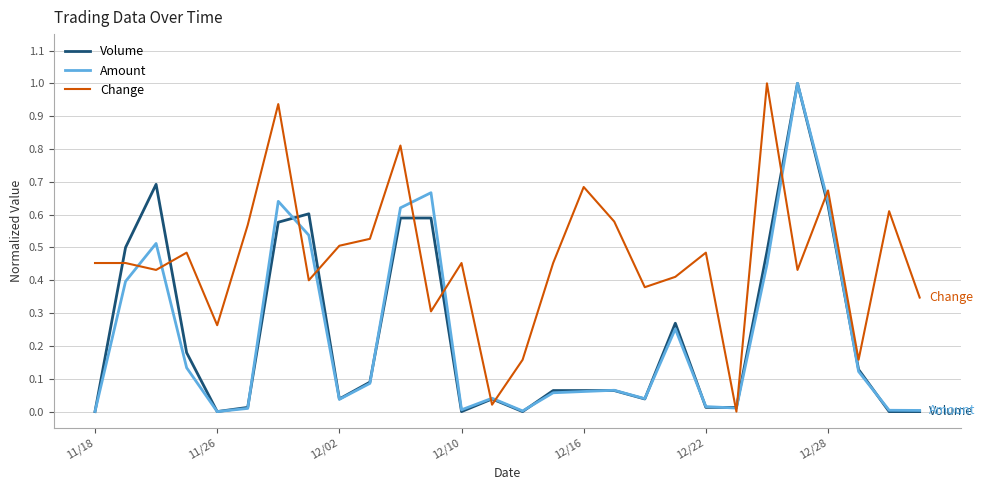

Does the chart display data point markers on the line(s)?

No